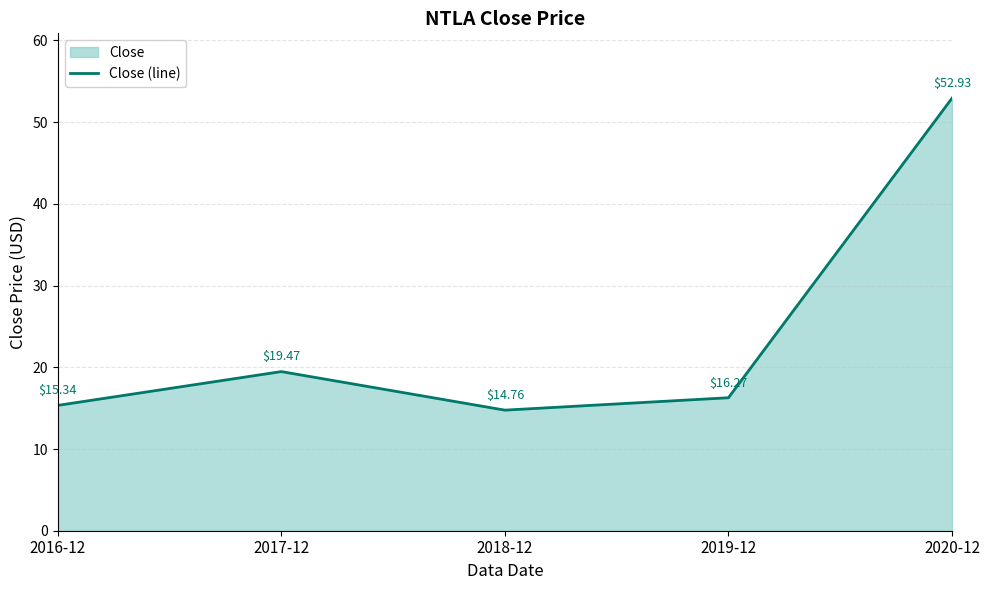

Is it true that the value at 2016-12 is 15.3?

True